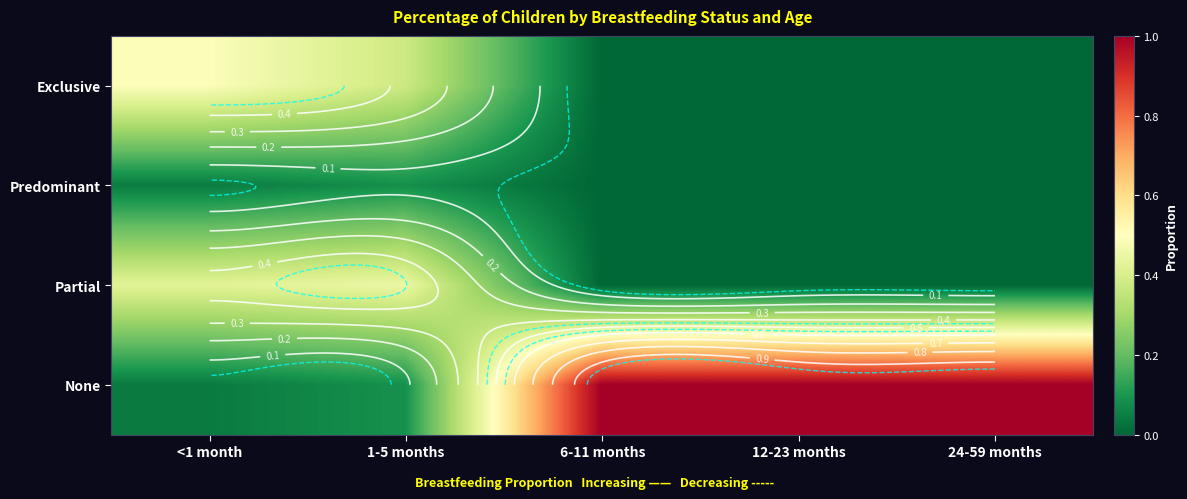

At how many categories does at least one series exceed 0?

5